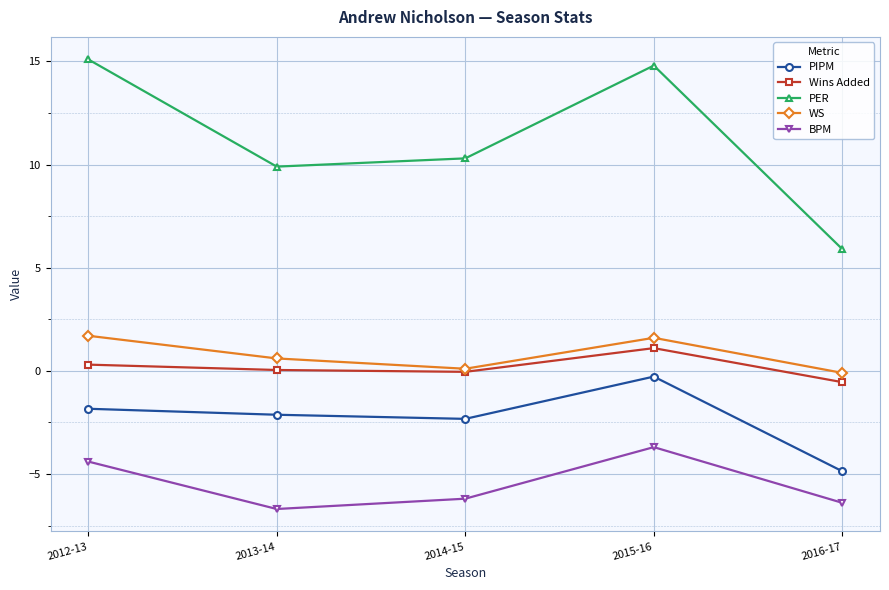

What is the label of the 3rd point from the right?

2014-15